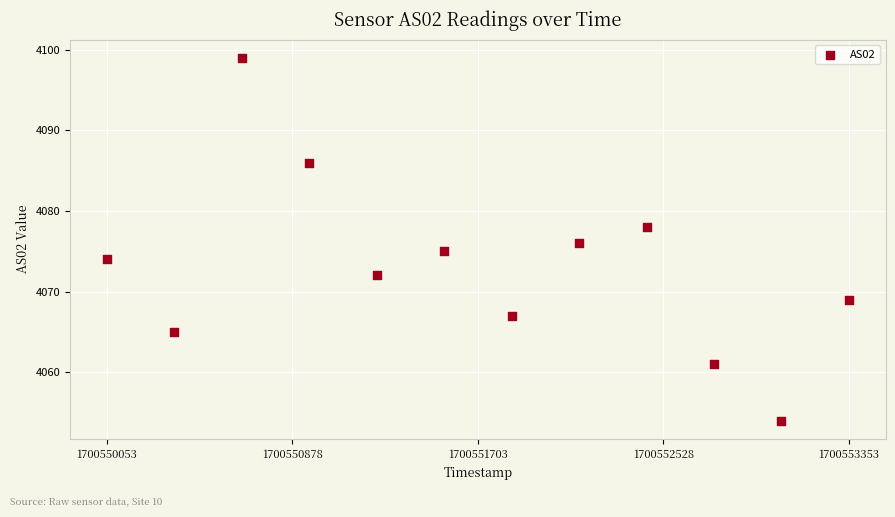

What is the average X value?

1700551703